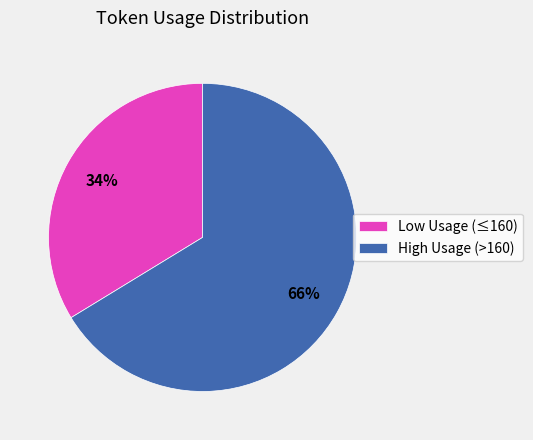

Which category has the smallest portion of the pie?

Low Usage (≤160)